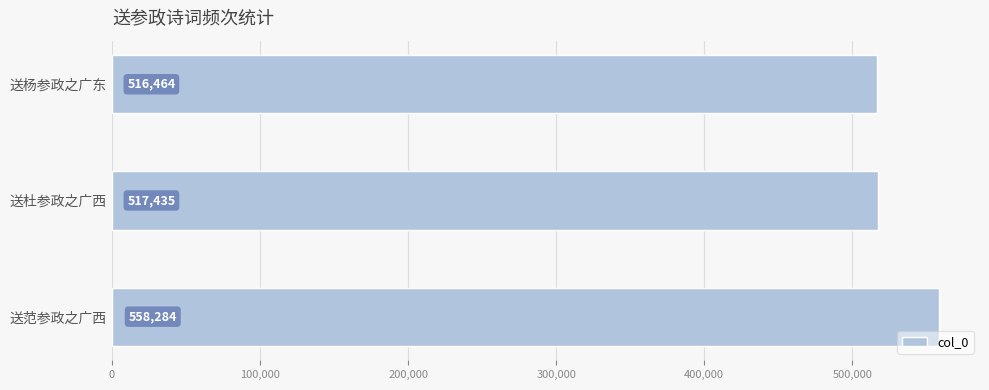

Reading bottom to top, list all the values displayed in this chart.

558284	517435	516464